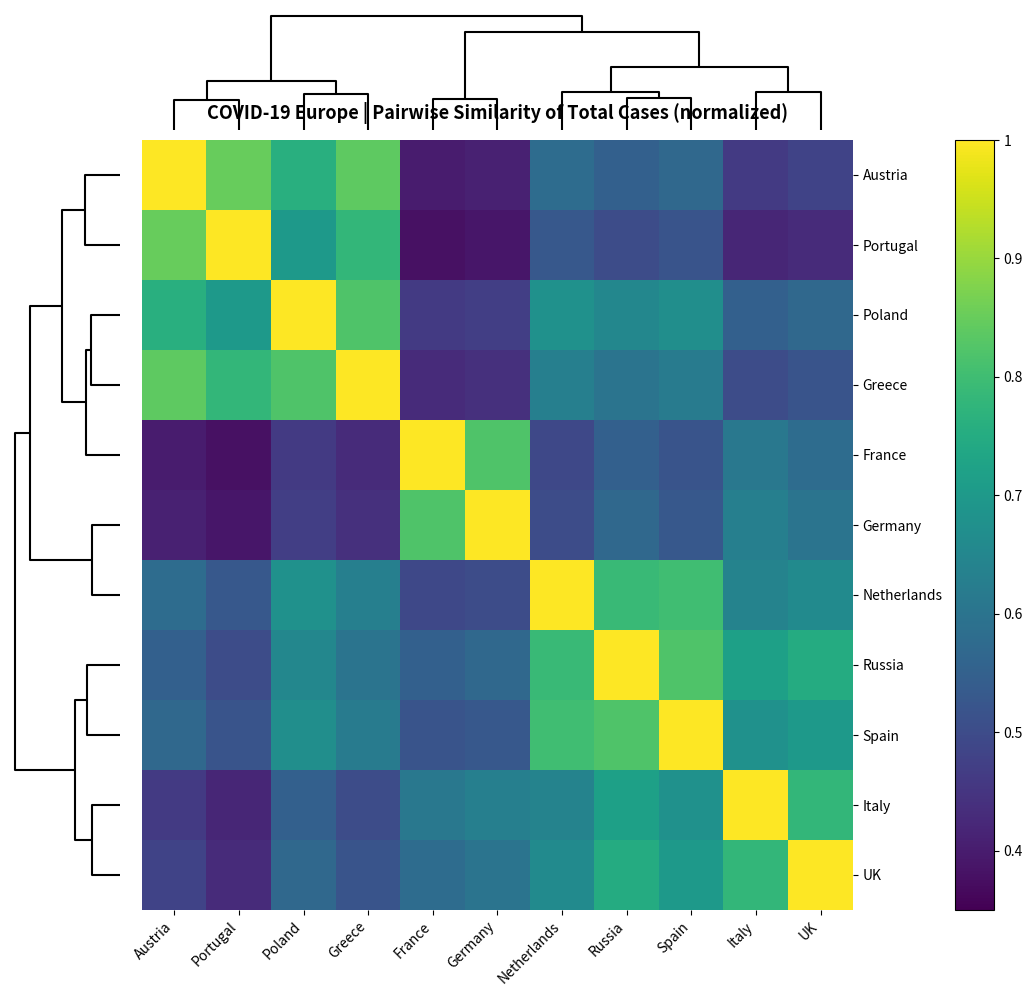

Which series has the largest total across all categories?

Russia